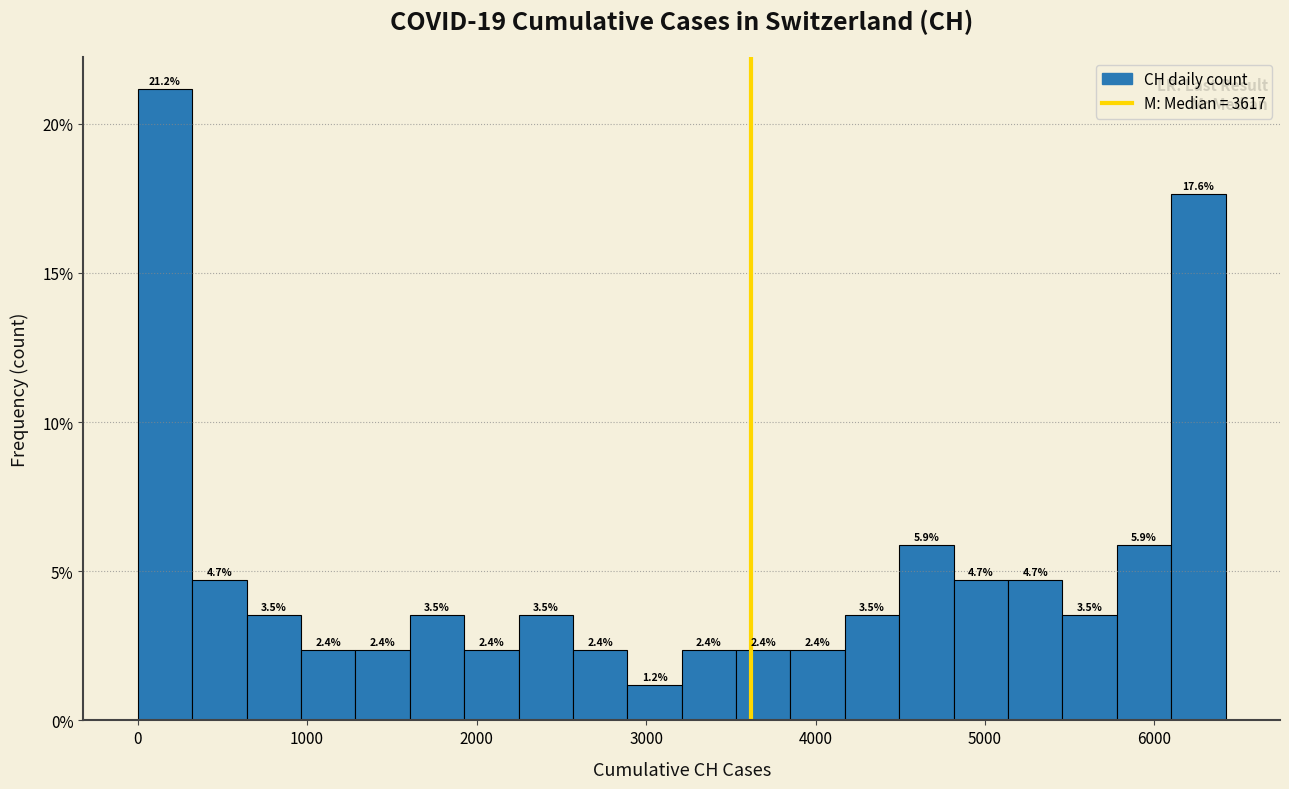

Read against the x-axis, roughly where is the centre of the tallest bar?

200